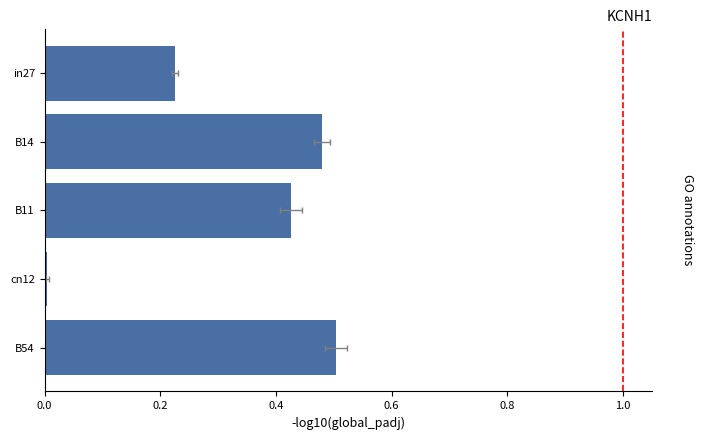

Which has a higher value, B54 or in27?

B54